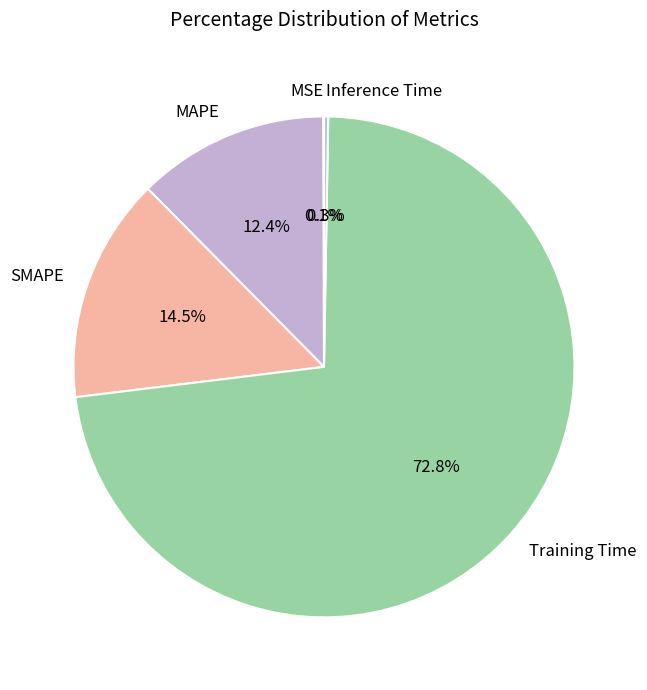

Is MAPE the majority of the pie?

No